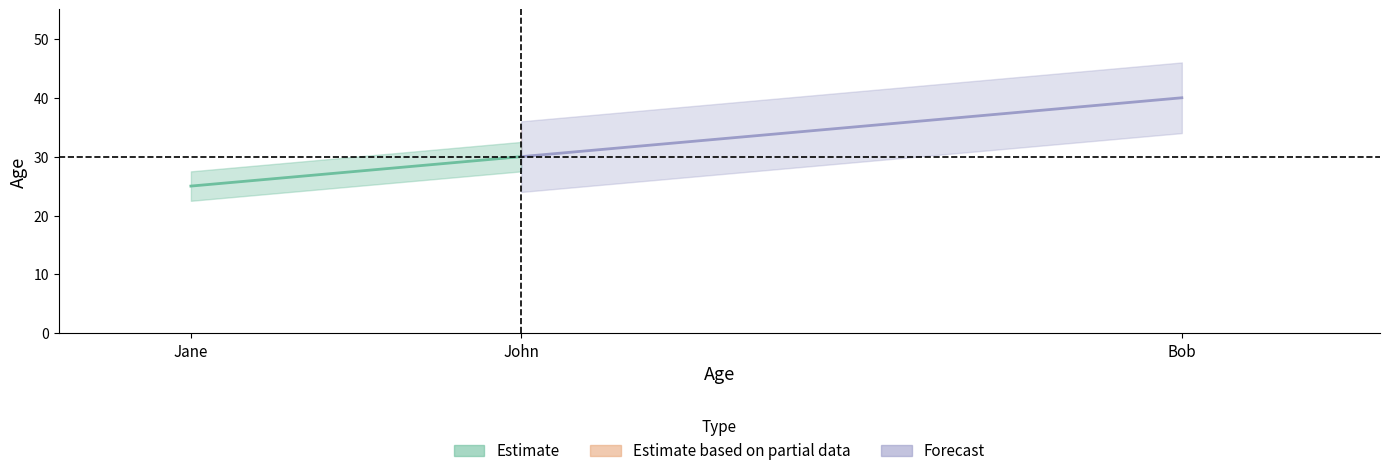

Reading right to left, extract all data points from this chart.

Estimate: 30	25
Forecast: 40	30